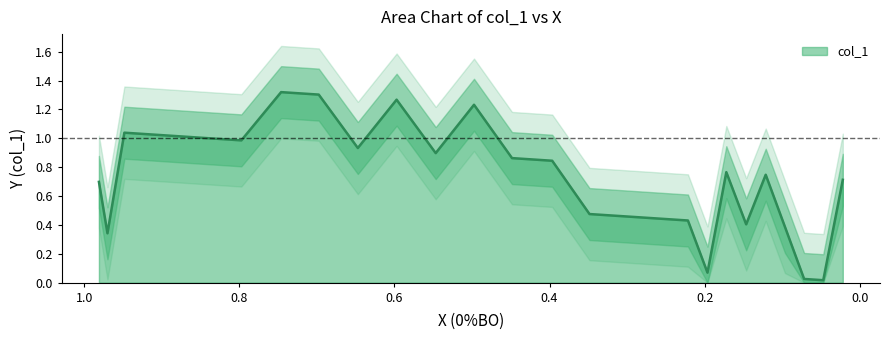

Does the chart have visible grid lines?

No